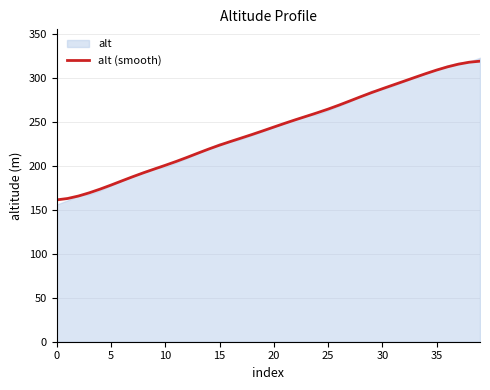

Count the number of values greater than 244.

20